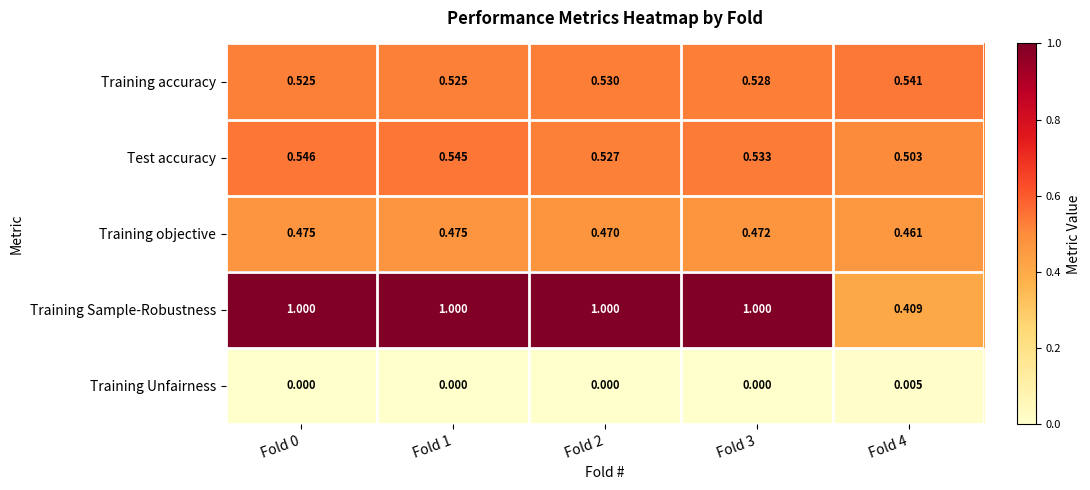

Rank the series at Fold 2 from lowest to highest value.

Training Unfairness, Training objective, Test accuracy, Training accuracy, Training Sample-Robustness